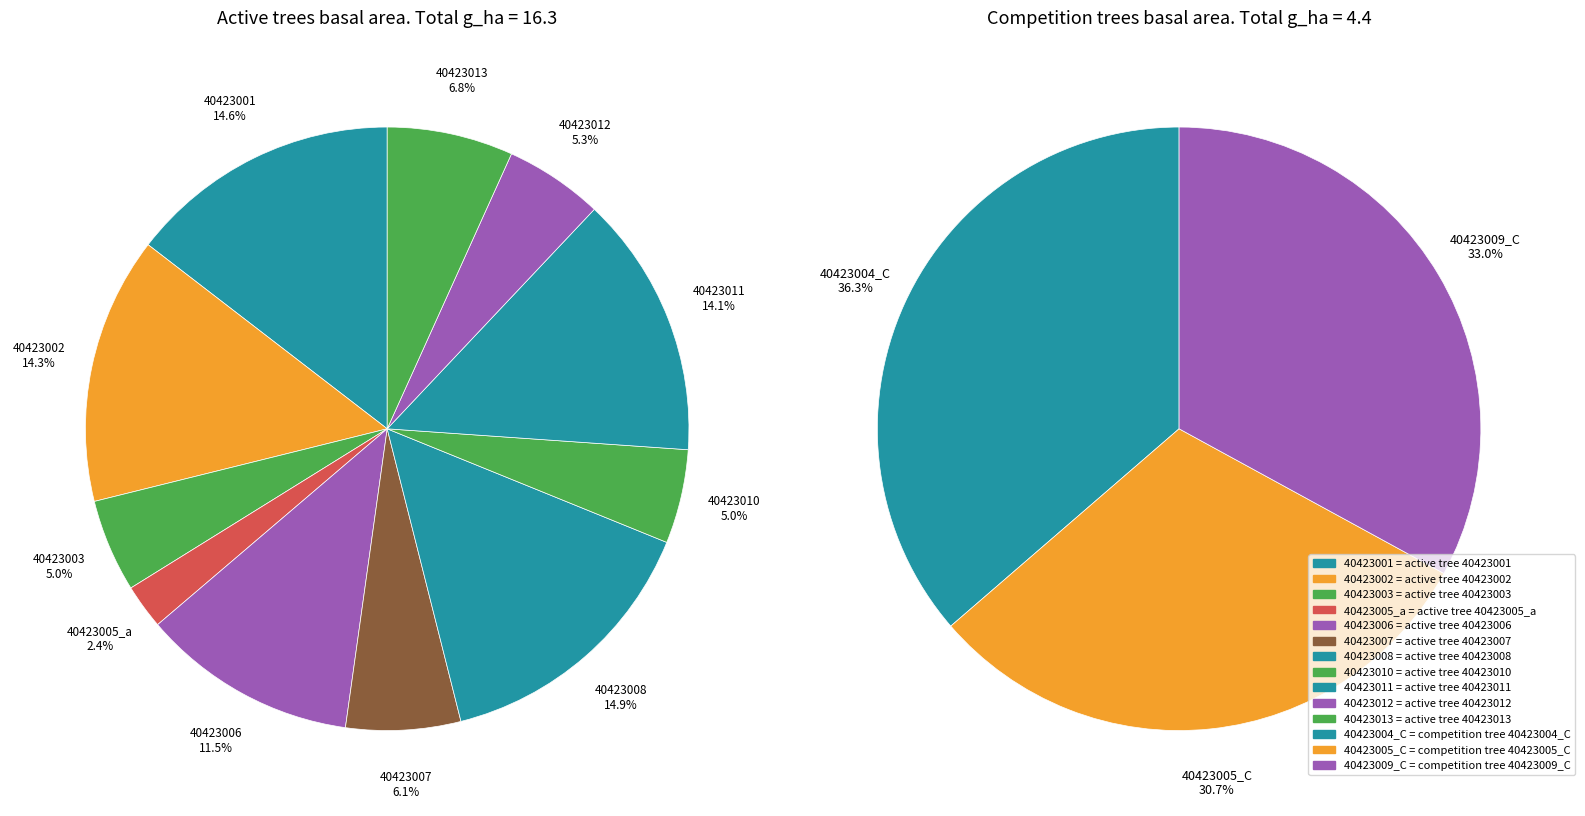

The 40423007 slice represents 17% of the pie. True or false?

False